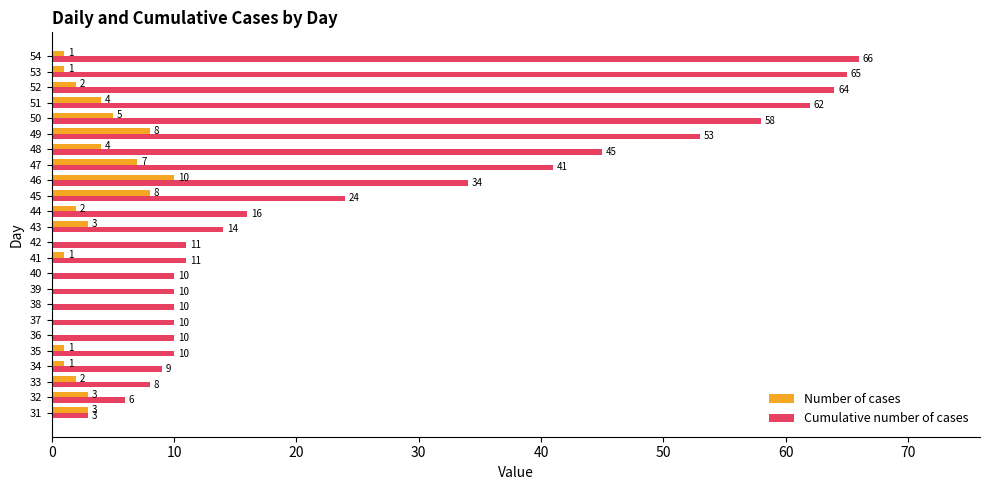

What is the sum of the Cumulative number of cases values at 35 and 48?

55